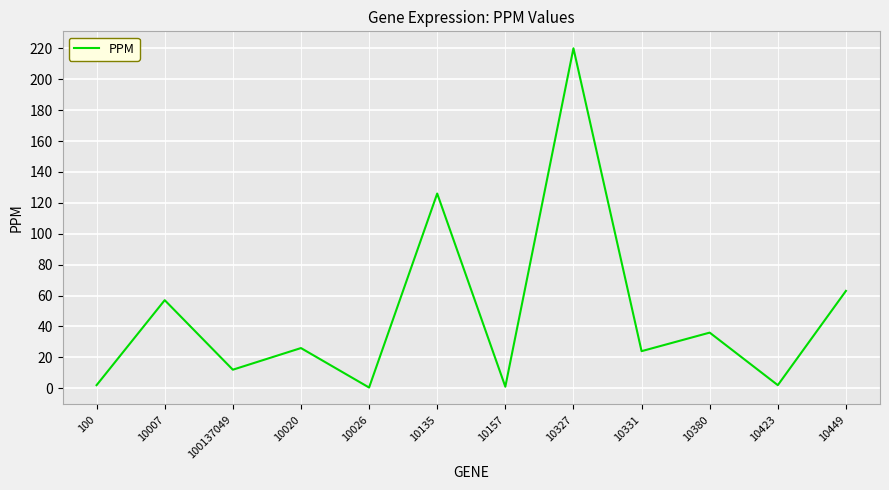

What is the change in value from 10026 to 10157?

+0.5